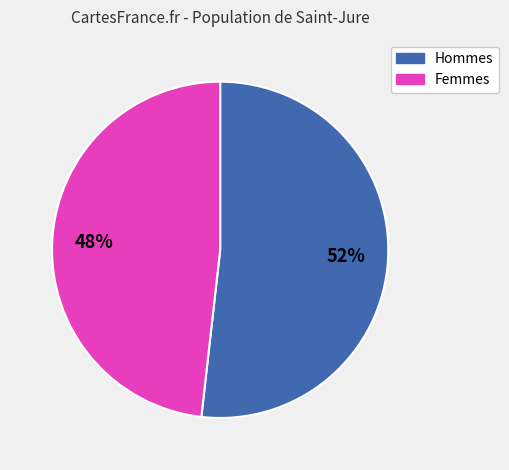

To the nearest percent, what is the difference between the largest and smallest slice percentages?

4%